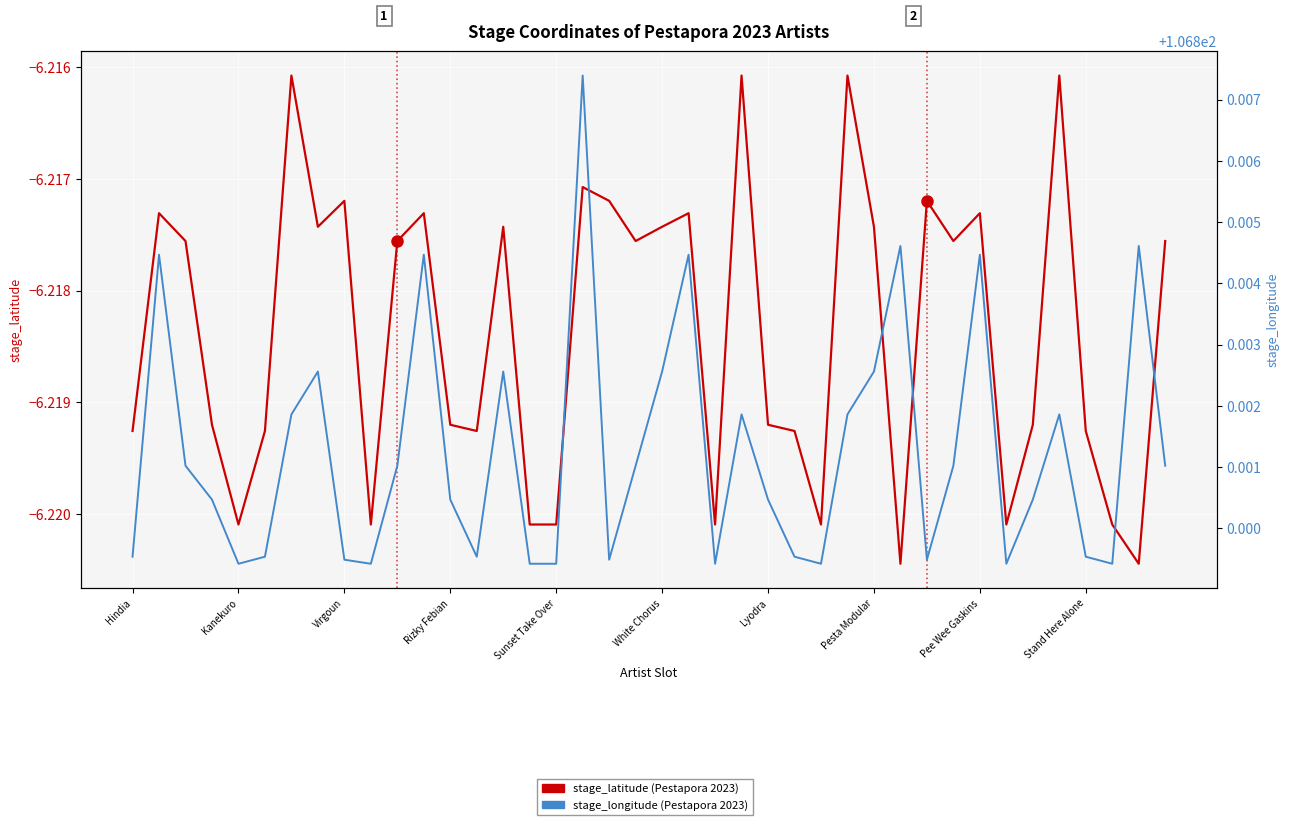

Rank the series by their average value, from lowest to highest.

stage_latitude, stage_longitude